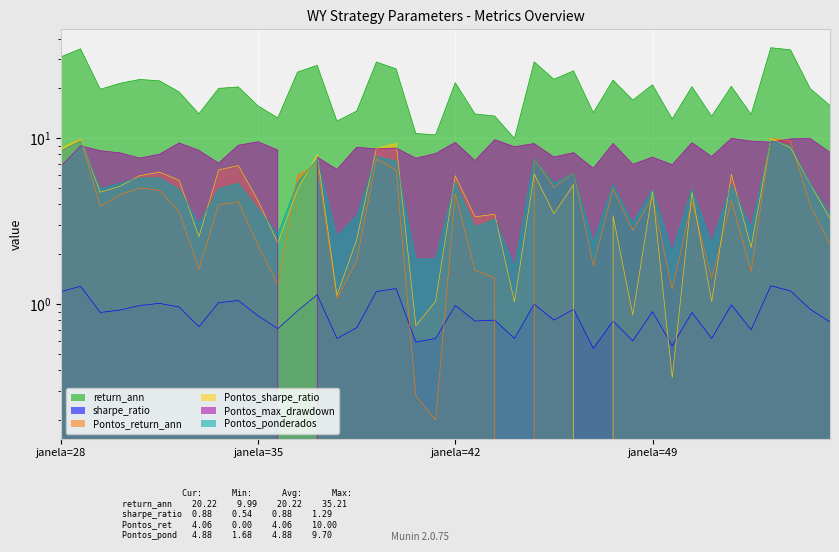

Reading left to right, list all the values displayed in this chart.

return_ann: 31.0	34.7	19.8	21.5	22.7	22.2	19.0	14.1	20.0	20.4	15.7	13.3	25.1	27.6	12.7	14.6	28.9	26.2	10.7	10.5	21.6	14.0	13.6	10.0	28.9	22.7	25.5	14.3	22.5	17.0	21.1	13.1	20.5	13.6	20.6	13.9	35.2	34.2	19.9	15.8
sharpe_ratio: 1.2	1.3	0.9	0.9	1.0	1.0	1.0	0.7	1.0	1.1	0.8	0.7	0.9	1.1	0.6	0.7	1.2	1.2	0.6	0.6	1.0	0.8	0.8	0.6	1.0	0.8	0.9	0.5	0.8	0.6	0.9	0.6	0.9	0.6	1.0	0.7	1.3	1.2	0.9	0.8
Pontos_return_ann: 8.3	9.8	3.9	4.6	5.0	4.9	3.6	1.6	4.0	4.1	2.3	1.3	6.0	7.0	1.1	1.8	7.5	6.4	0.3	0.2	4.6	1.6	1.4	0.0	7.5	5.0	6.2	1.7	5.0	2.8	4.4	1.2	4.2	1.4	4.2	1.6	10.0	9.6	3.9	2.3
Pontos_sharpe_ratio: 8.7	9.9	4.7	5.1	6.0	6.2	5.6	2.5	6.4	6.8	4.2	2.3	4.9	8.0	1.1	2.5	8.7	9.3	0.7	1.0	6.0	3.4	3.5	1.0	6.1	3.5	5.3	0.0	3.4	0.9	4.8	0.4	4.7	1.0	6.1	2.2	10.0	8.8	5.3	3.3
Pontos_max_drawdown: 6.8	9.0	8.4	8.2	7.6	8.0	9.4	8.5	7.1	9.1	9.5	8.5	0.0	7.7	6.5	8.8	8.6	8.7	7.6	8.1	9.4	7.3	9.8	8.9	9.3	7.7	8.2	6.6	9.3	7.0	7.7	6.9	9.4	7.8	10.0	9.6	9.5	9.9	10.0	8.2
Pontos_ponderados: 8.4	9.6	5.0	5.3	5.8	5.8	4.9	3.0	5.0	5.3	3.8	2.6	5.4	7.5	2.6	3.4	7.8	7.3	1.9	1.9	5.4	2.9	3.2	1.7	7.5	5.3	6.2	2.4	5.3	3.1	4.9	2.1	4.9	2.3	5.2	2.9	9.7	9.0	5.3	3.5